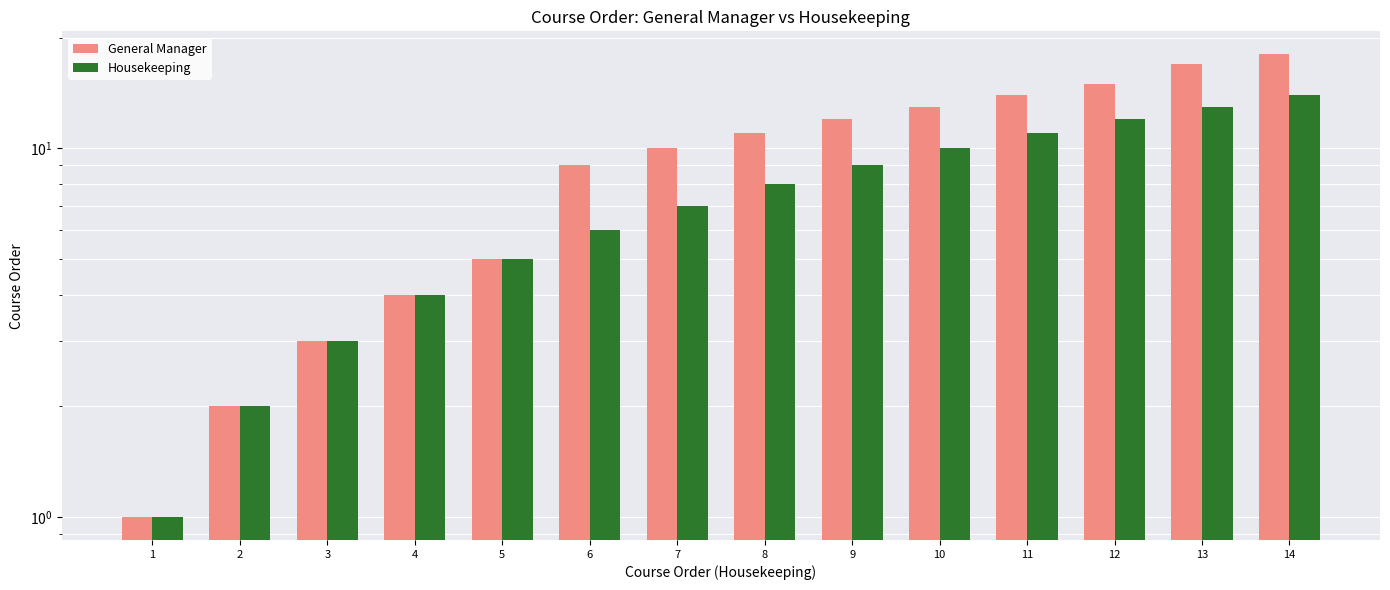

At how many categories does at least one series exceed 4?

10